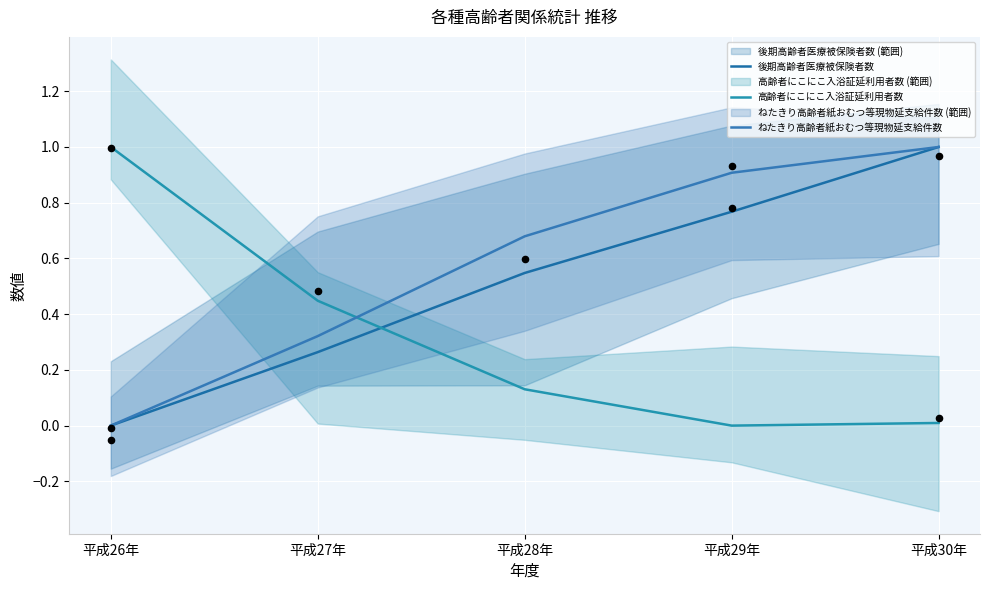

Is the value of 後期高齢者医療被保険者数 at 平成29年 greater than the value of ねたきり高齢者紙おむつ等現物延支給件数 at 平成29年?

No